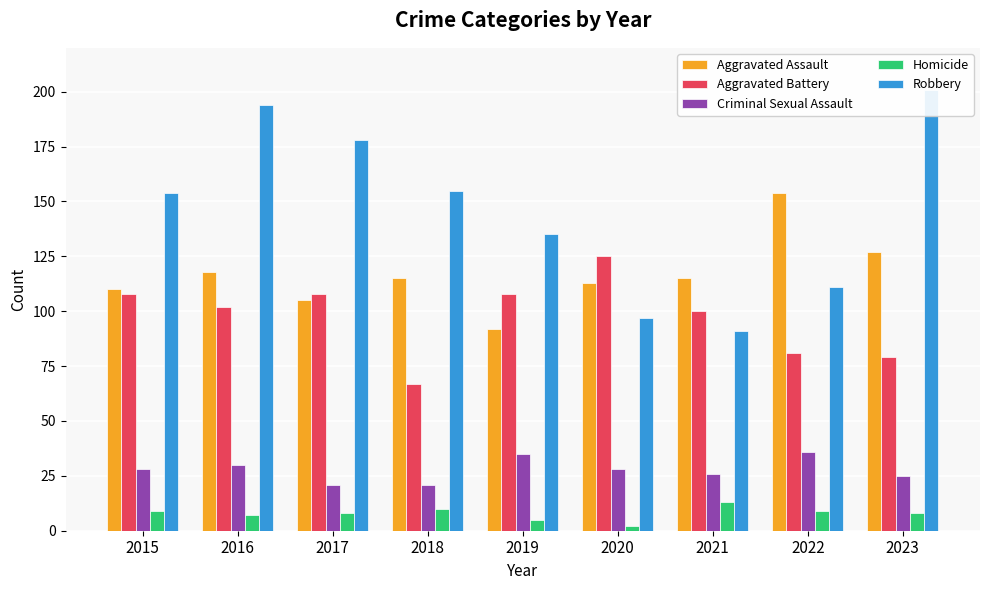

Reading left to right, transcribe all the data shown in this chart.

Aggravated Assault: 110	118	105	115	92	113	115	154	127
Aggravated Battery: 108	102	108	67	108	125	100	81	79
Criminal Sexual Assault: 28	30	21	21	35	28	26	36	25
Homicide: 9	7	8	10	5	2	13	9	8
Robbery: 154	194	178	155	135	97	91	111	201